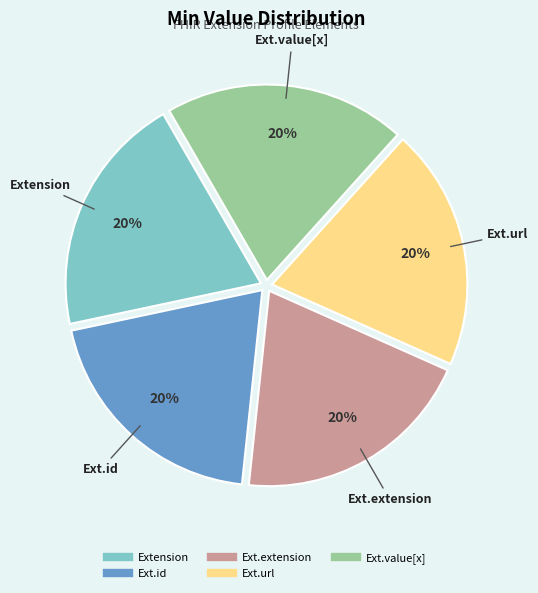

To the nearest percent, what is the average slice percentage?

20%